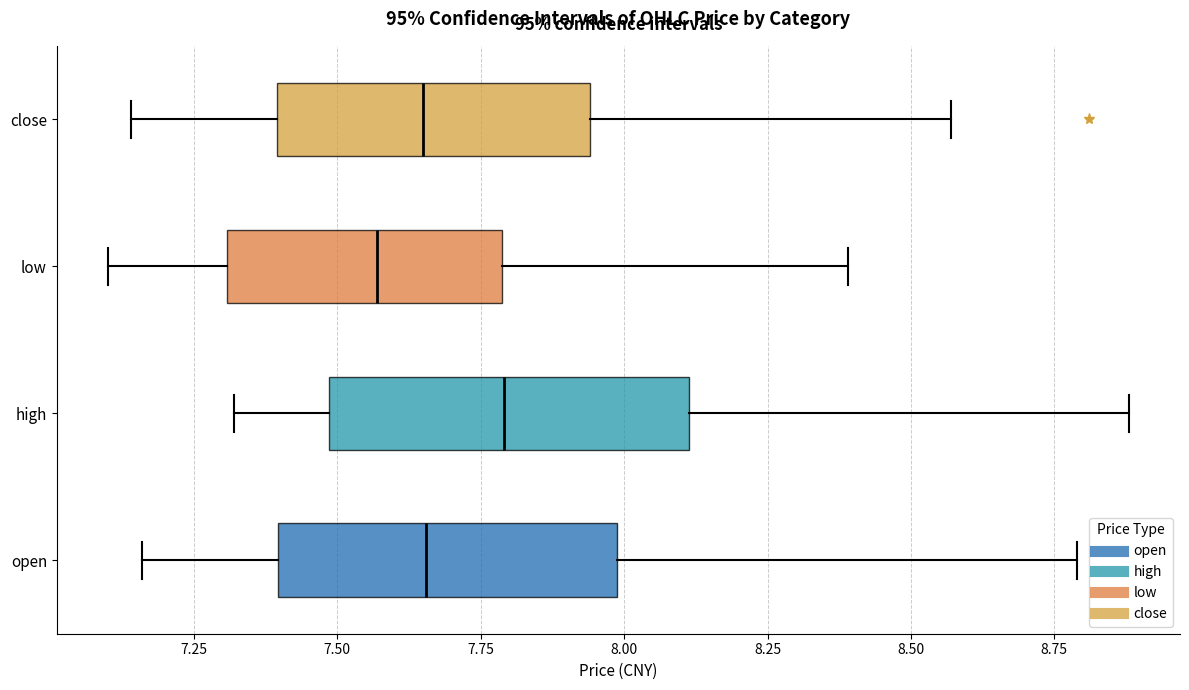

Where does the right whisker of the box for low end on the x-axis? The values are not printed on the chart, so give them approximately, as read against the axis.

8.40